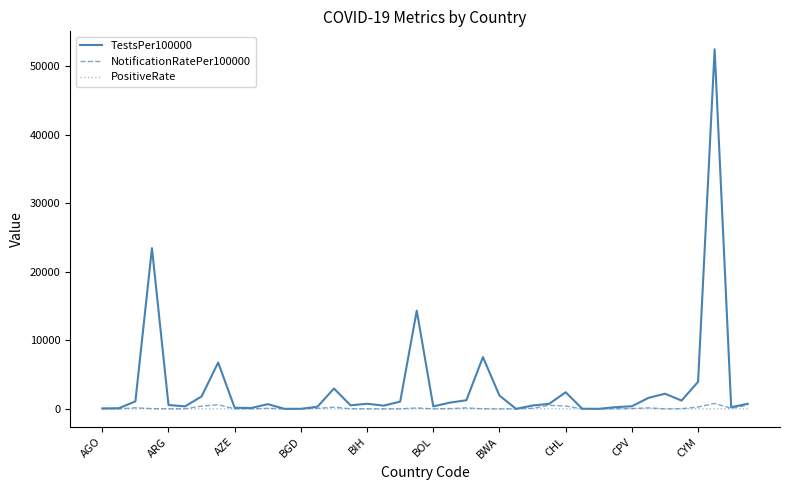

Which series has the widest spread of values?

TestsPer100000